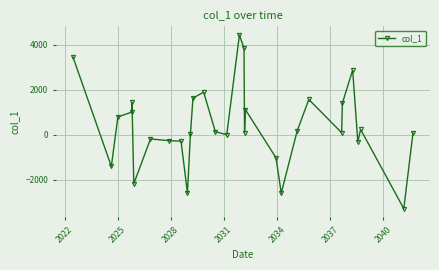

What is the difference between the maximum and minimum values?

7743.4